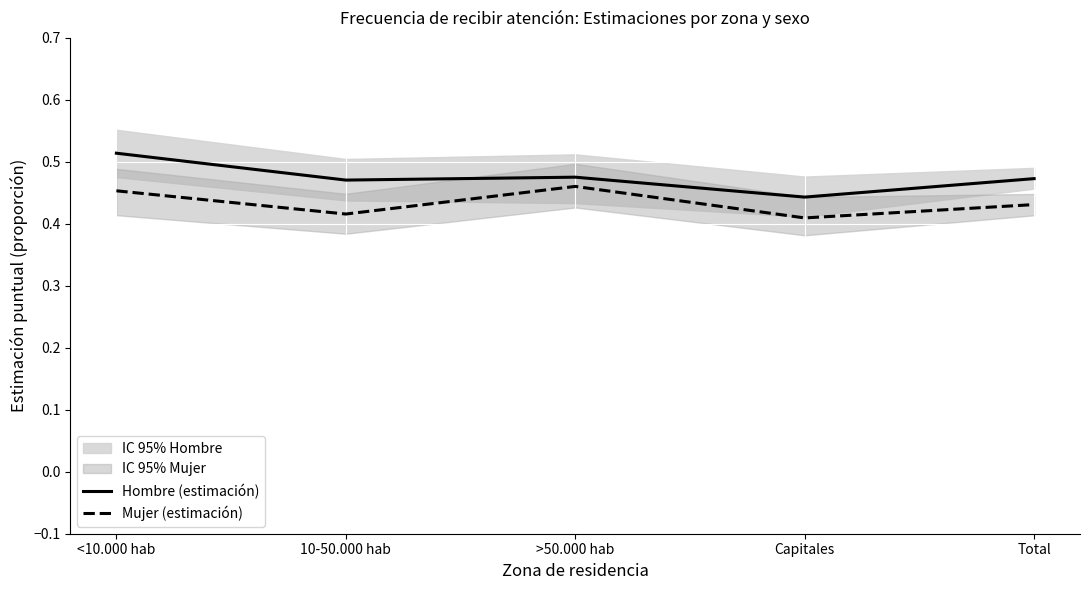

What is the smallest value displayed?

0.4